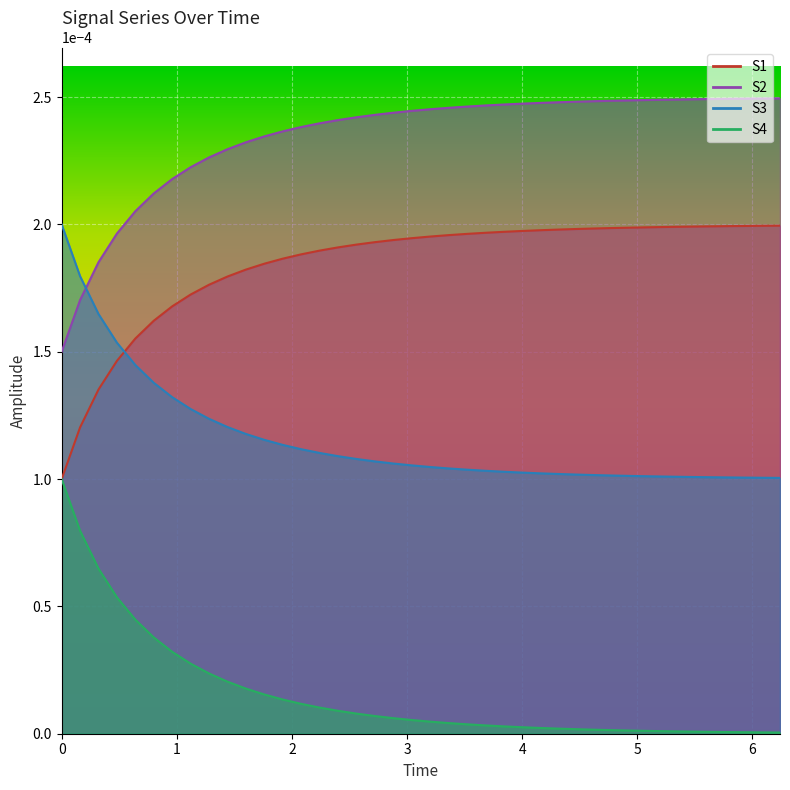

How many lines are shown in the chart?

4